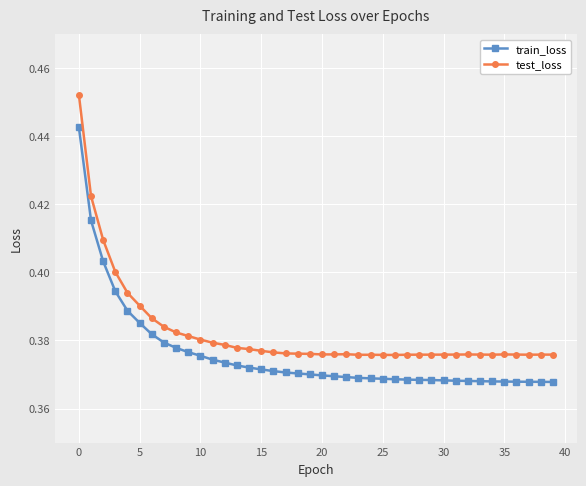

True or false: test_loss and train_loss cross at least once.

False